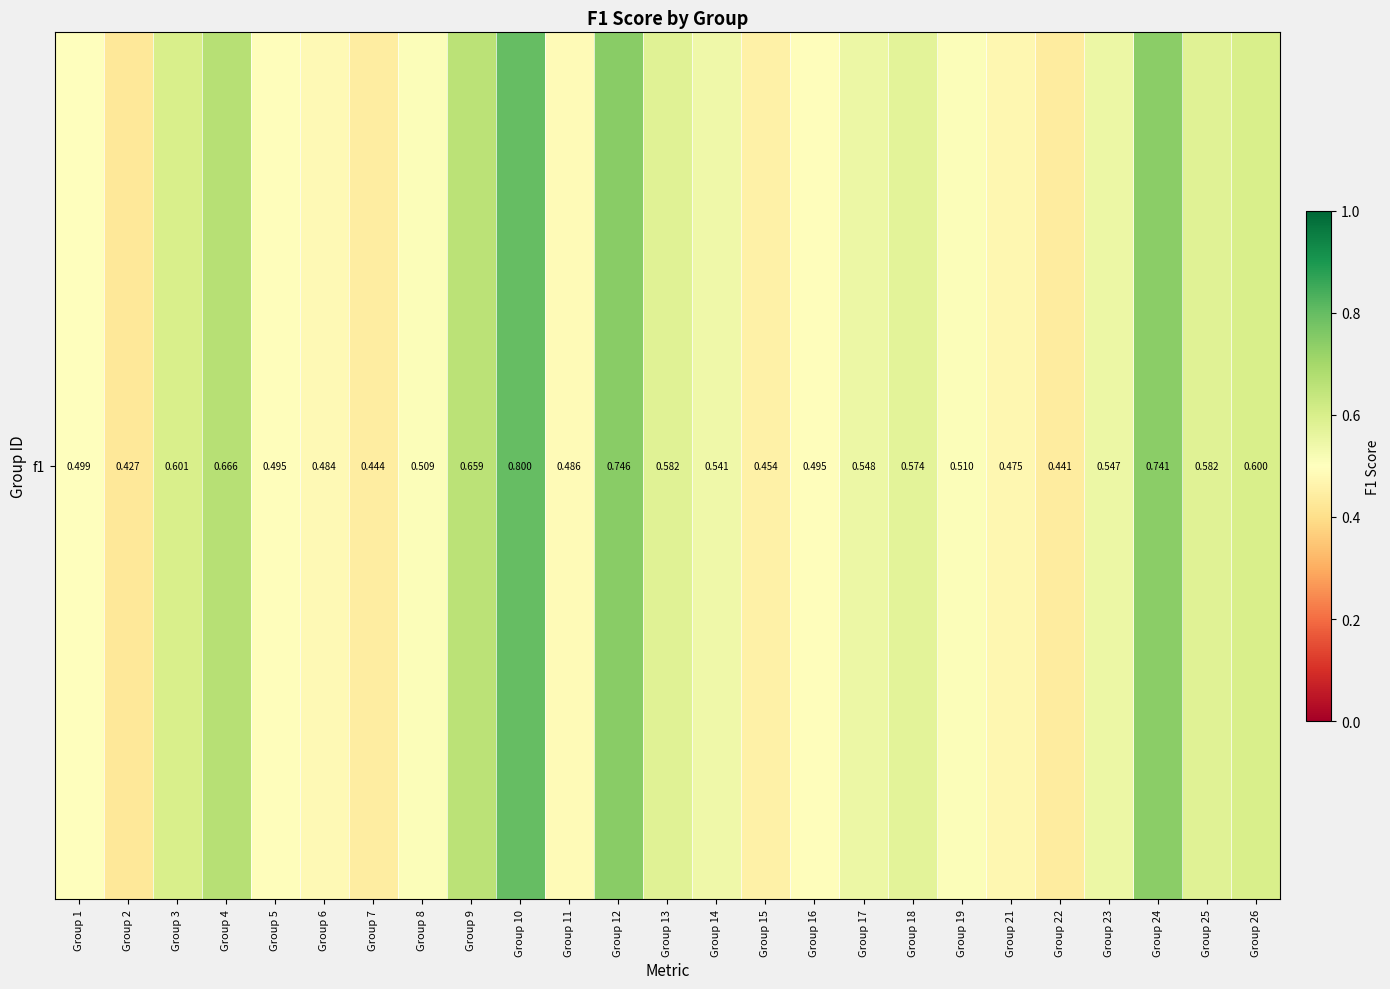

What is the minimum value shown in the chart?

0.4